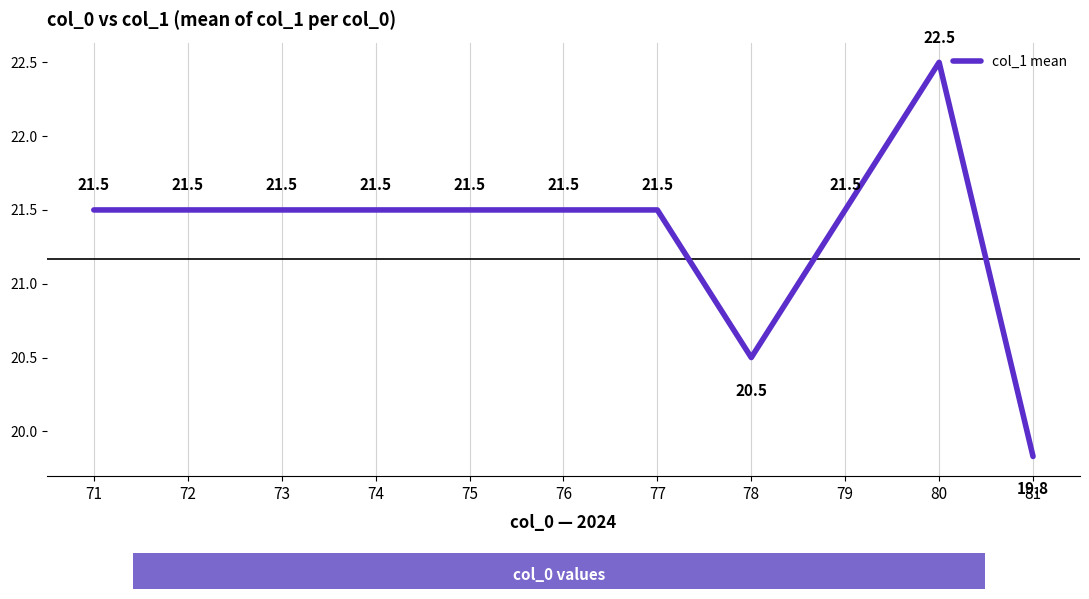

Is it true that the value at 79 is 32.2?

False